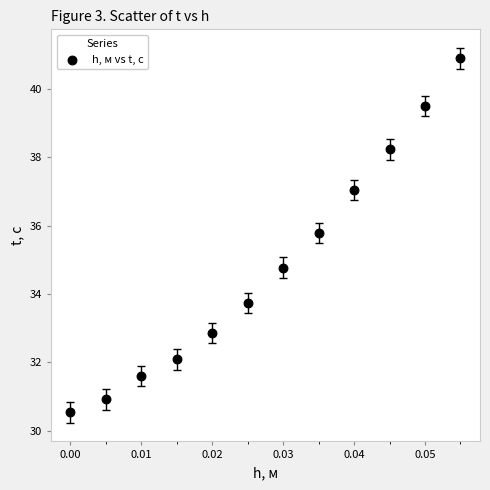

What is the average Y value?

34.8